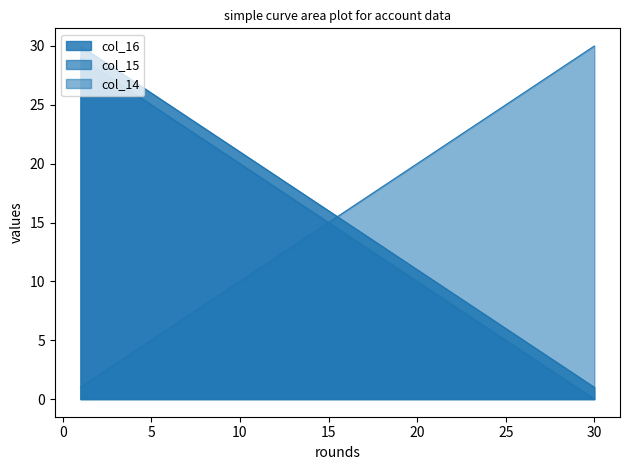

Reading left to right, transcribe all the data shown in this chart.

col_14: 1=30	2=29	3=28	4=27	5=26	6=25	7=24	8=23	9=22	10=21	11=20	12=19	13=18	14=17	15=16	16=15	17=14	18=13	19=12	20=11	21=10	22=9	23=8	24=7	25=6	26=5	27=4	28=3	29=2	30=1
col_15: 1=29	2=28	3=27	4=26	5=25	6=24	7=23	8=22	9=21	10=20	11=19	12=18	13=17	14=16	15=15	16=14	17=13	18=12	19=11	20=10	21=9	22=8	23=7	24=6	25=5	26=4	27=3	28=2	29=1	30=0
col_16: 1=1	2=2	3=3	4=4	5=5	6=6	7=7	8=8	9=9	10=10	11=11	12=12	13=13	14=14	15=15	16=16	17=17	18=18	19=19	20=20	21=21	22=22	23=23	24=24	25=25	26=26	27=27	28=28	29=29	30=30